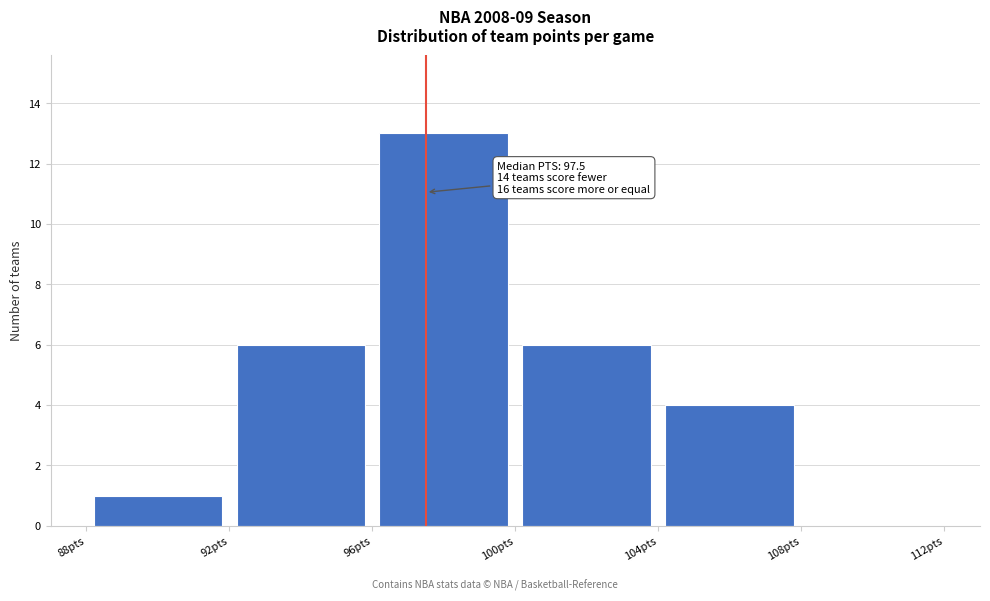

Which range on the x-axis has the tallest bar?

96 to 100